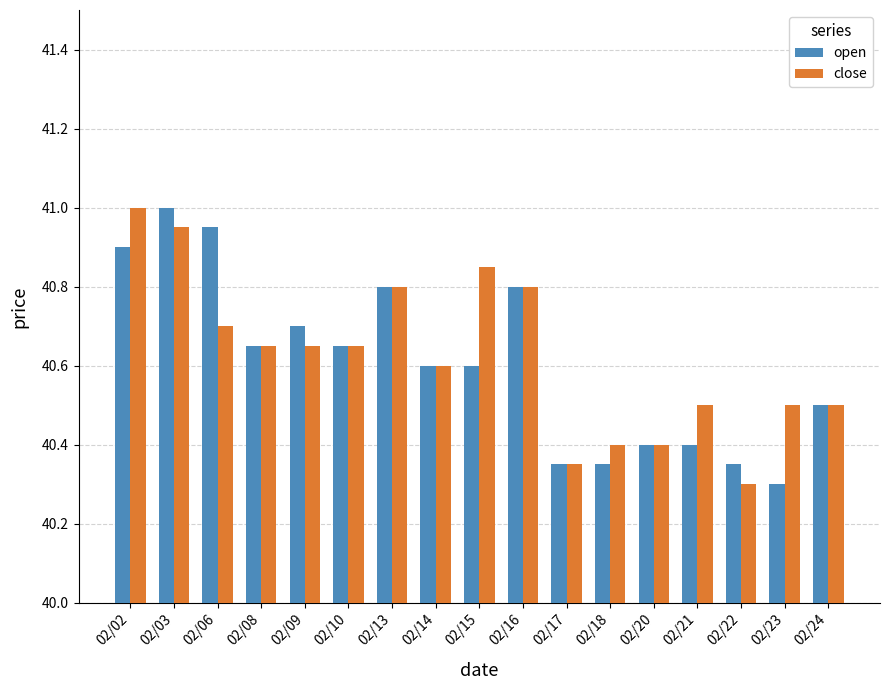

At which label is close closest to 40?

02/22